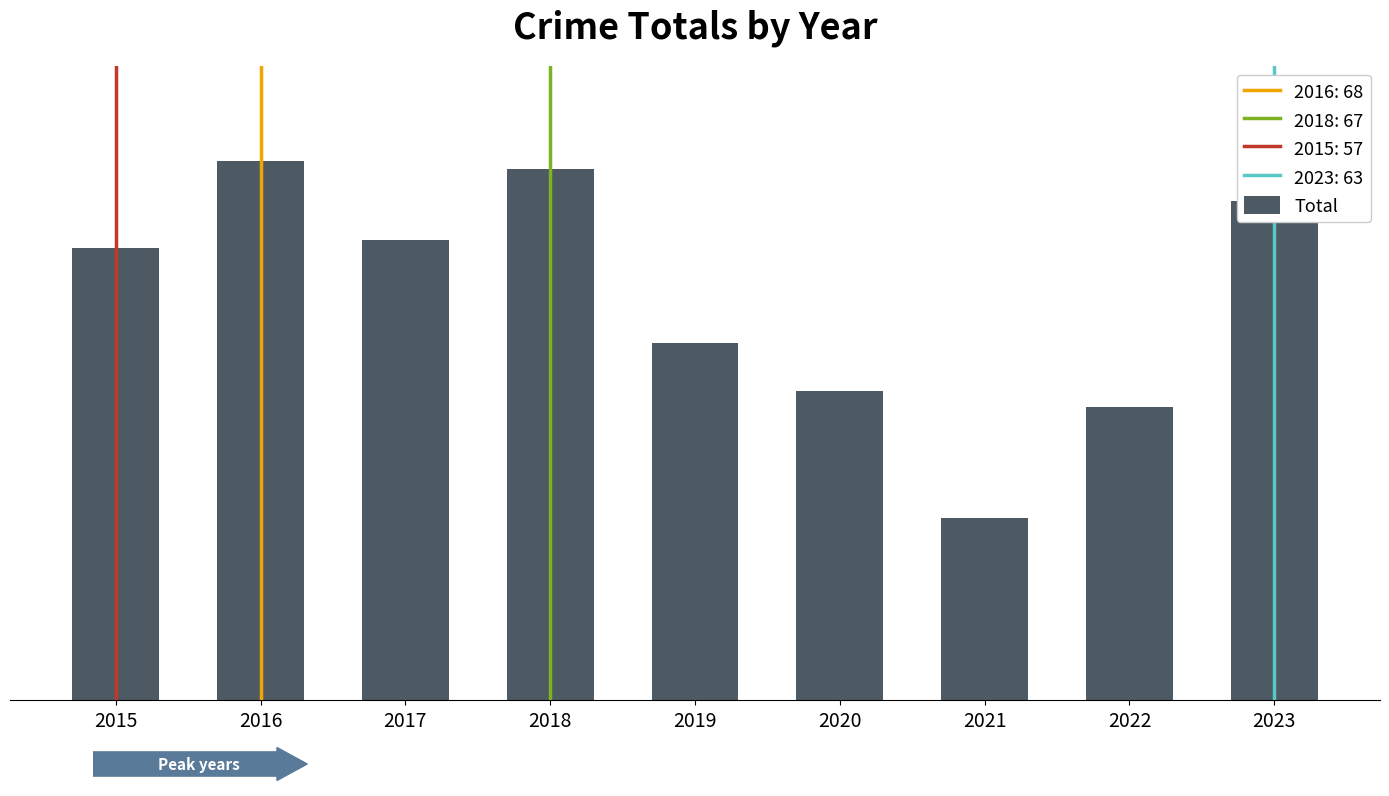

Reading right to left, what are all the values shown in this chart?

2023=63	2022=37	2021=23	2020=39	2019=45	2018=67	2017=58	2016=68	2015=57